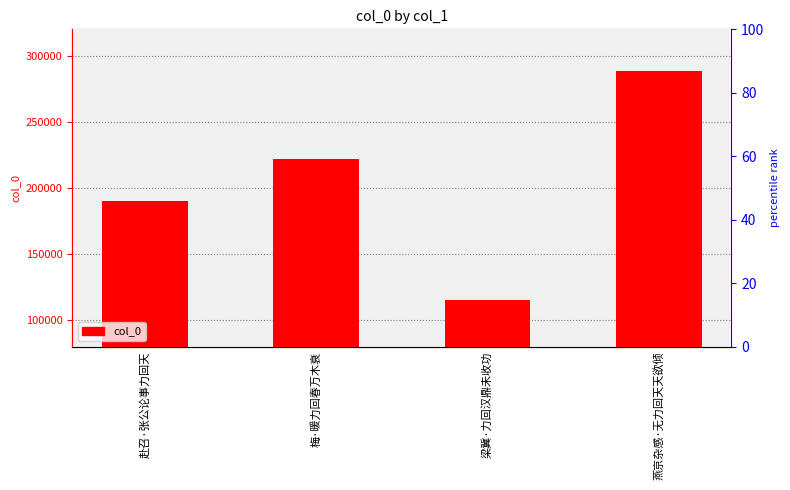

What is the sum of the values at 赴召·张公论事力回天 and 燕京杂感·无力回天天欲倾?

478692